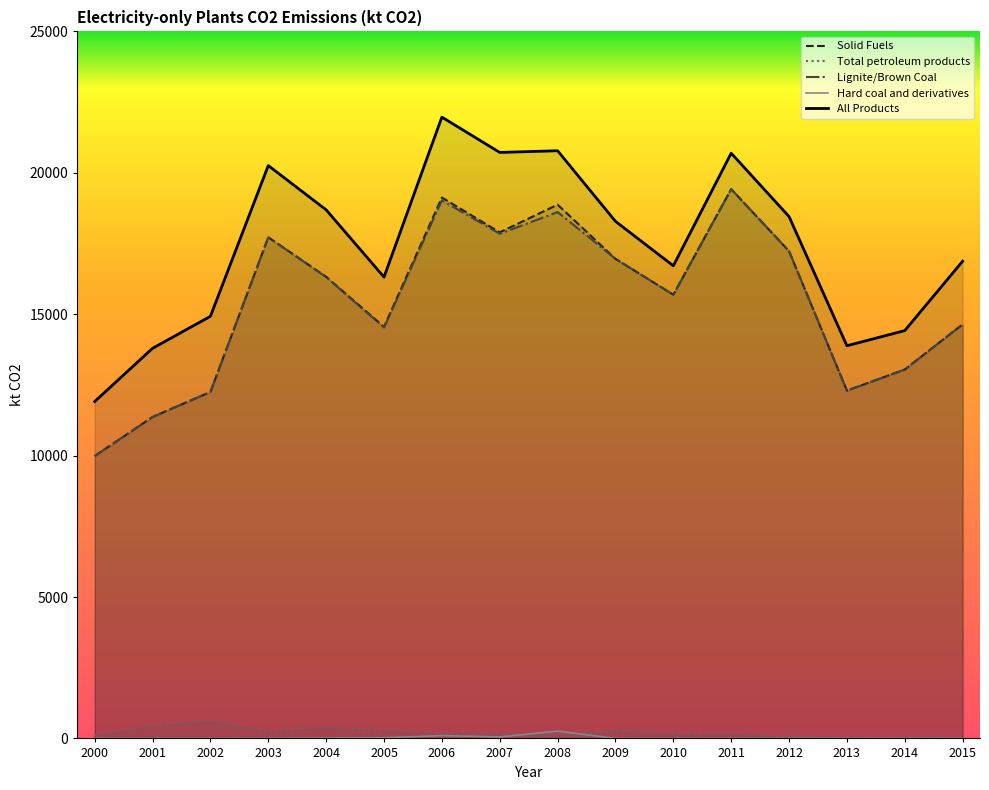

At which category does Hard coal and derivatives reach its first local peak?

2006